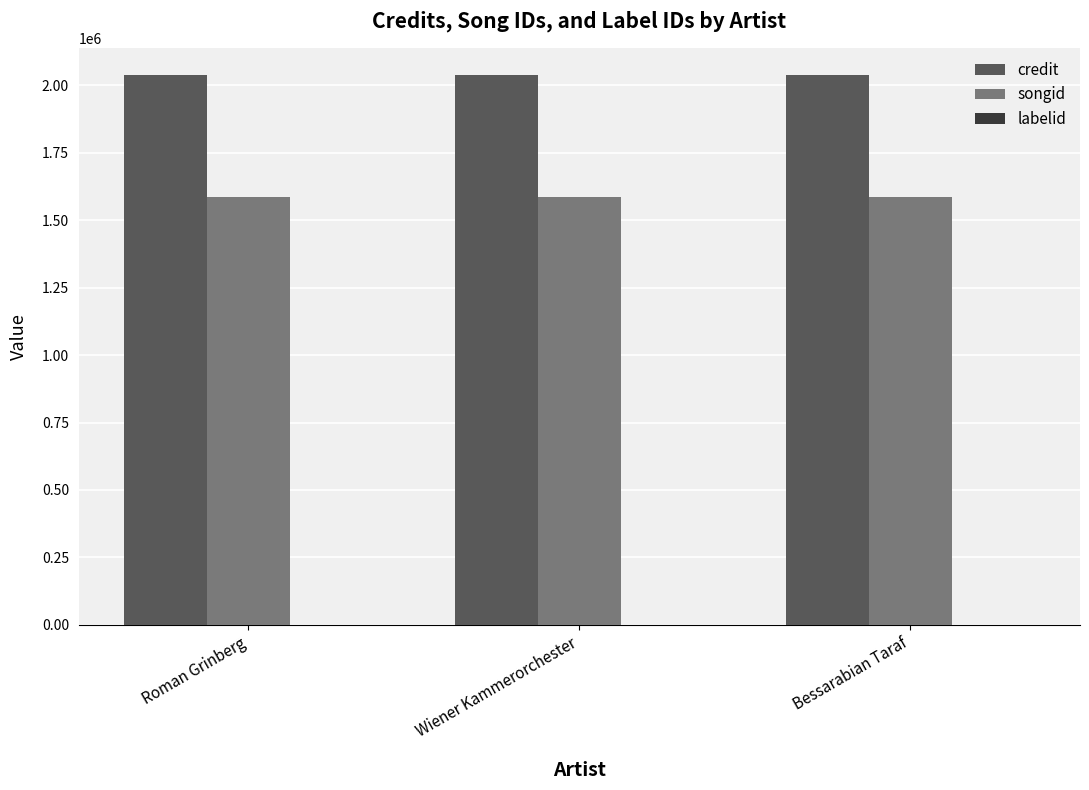

Is the value of credit at Wiener Kammerorchester greater than the value of songid at Wiener Kammerorchester?

Yes